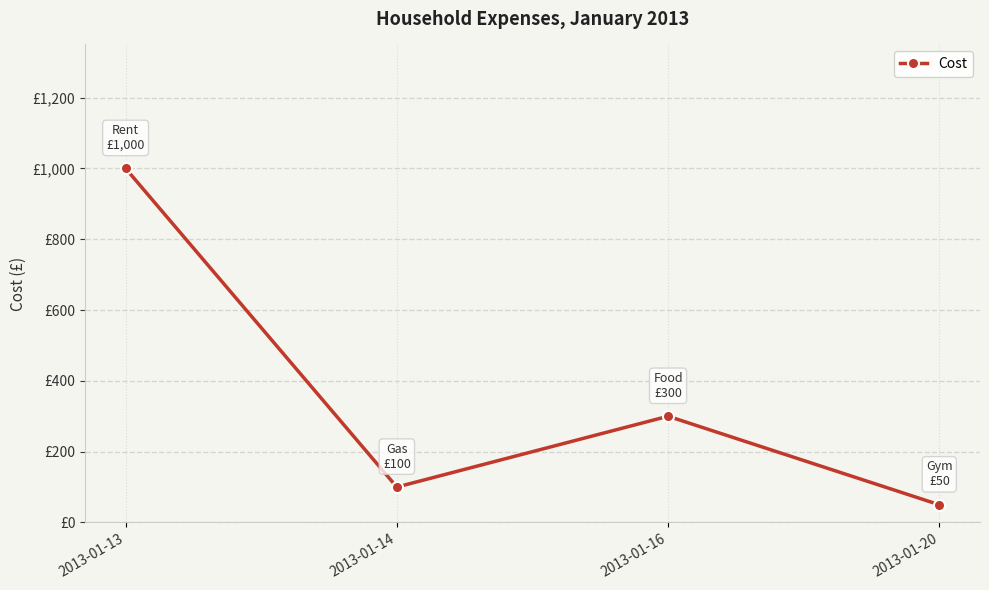

True or false: the data shows 50 at 2013-01-20.

True